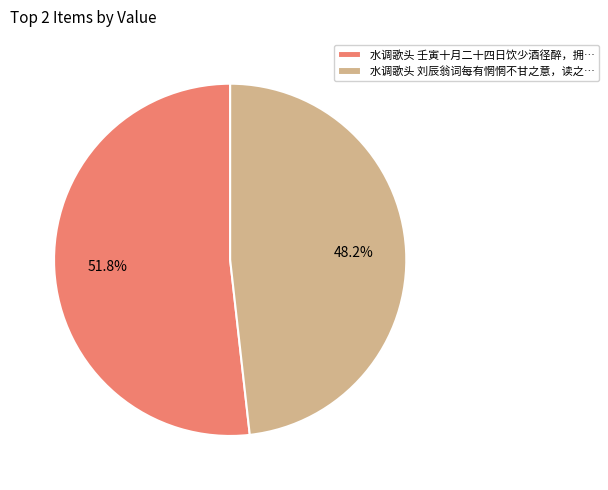

How much of the chart is everything except 水调歌头 壬寅十月二十四日饮少酒径醉，拥…?

48.2%